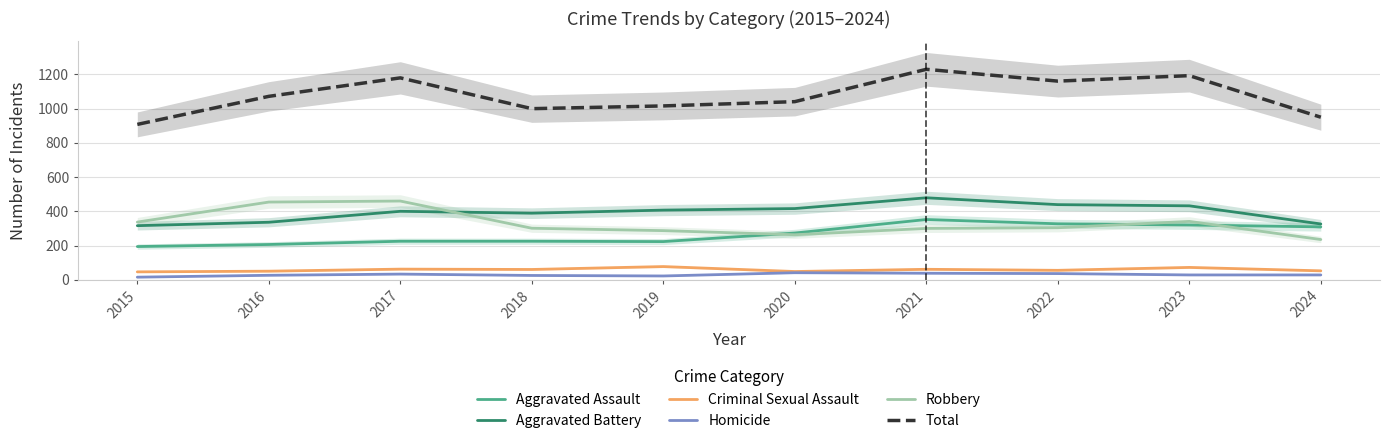

How many series are shown in this chart?

6